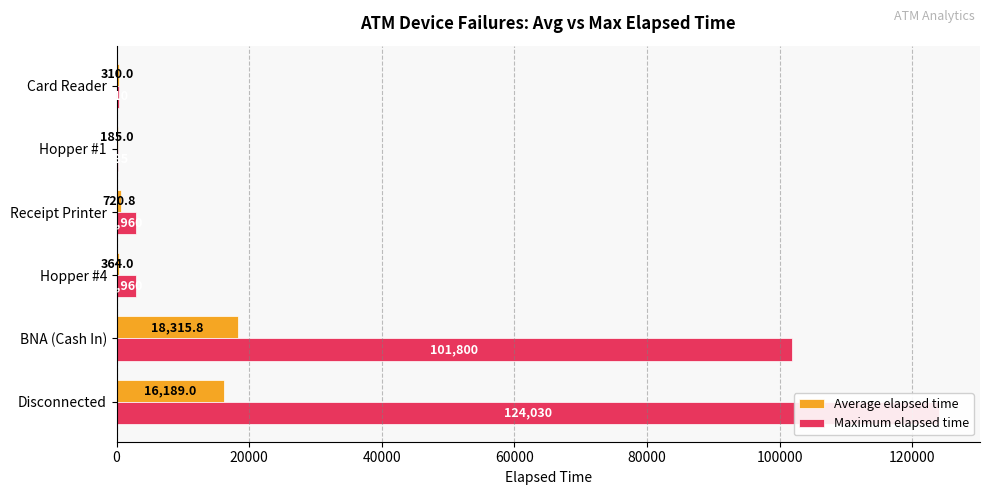

What are all the series names shown in the legend?

Average elapsed time, Maximum elapsed time